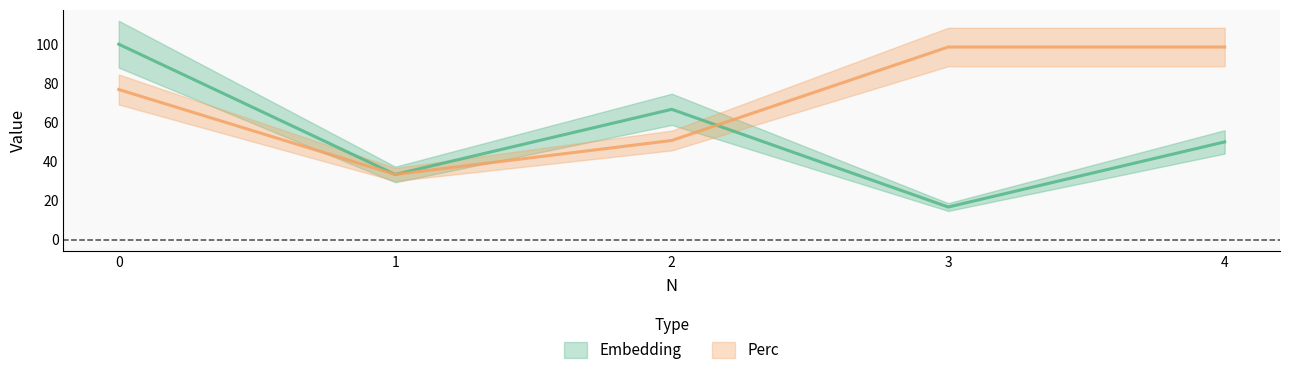

How many lines are shown in the chart?

2